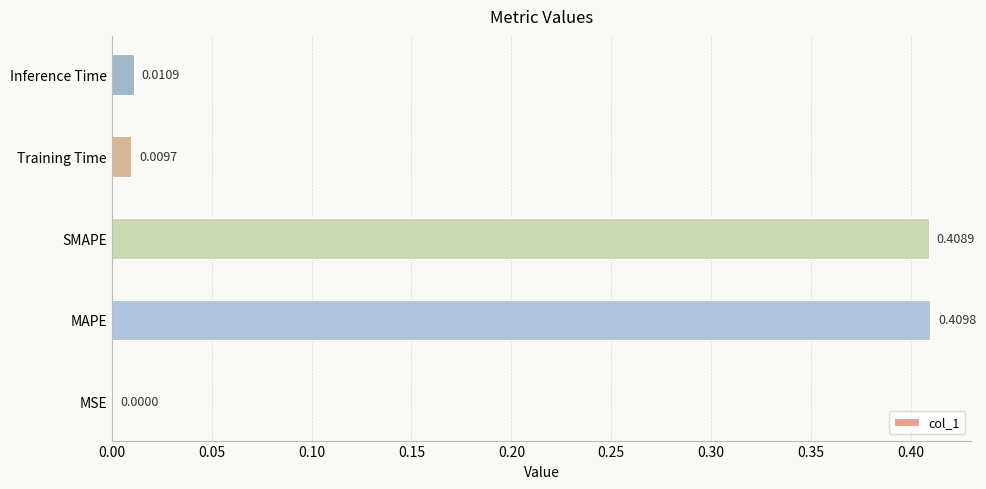

At which label is the value closest to 0?

MSE